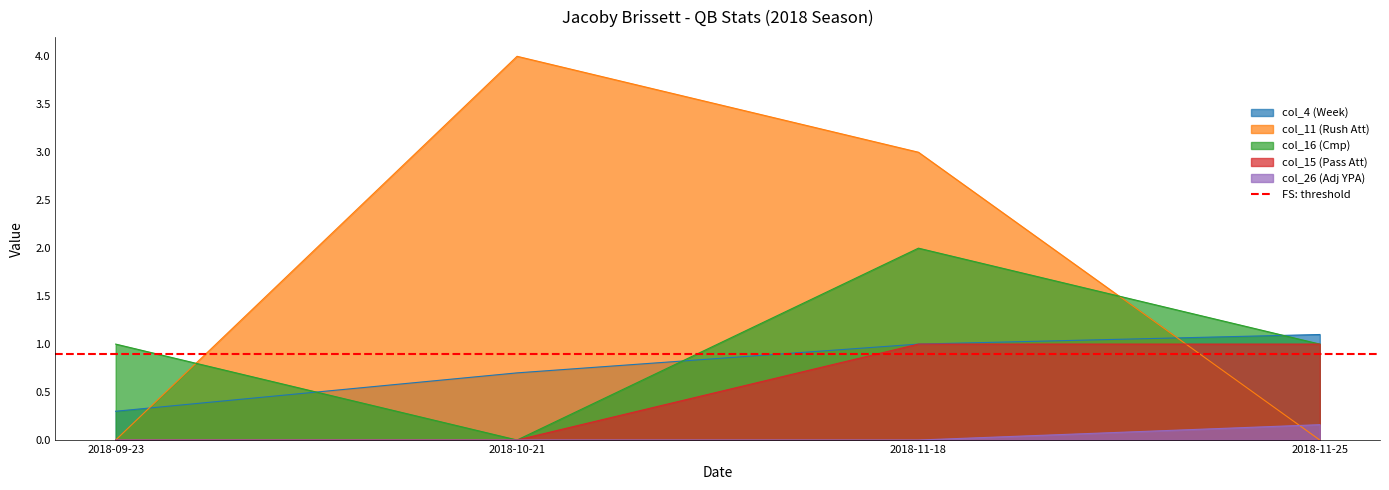

Reading left to right, extract all data points from this chart.

Week: 0.3	0.7	1.0	1.1
col_11: 0.0	4.0	3.0	0.0
col_16: 1.0	0.0	2.0	1.0
col_15: 0.0	0.0	1.0	1.0
col_26: 0.0	0.0	0.0	0.2